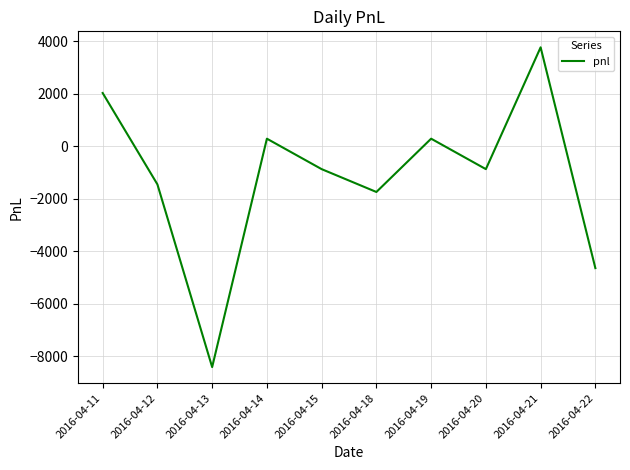

How many values are above zero?

4